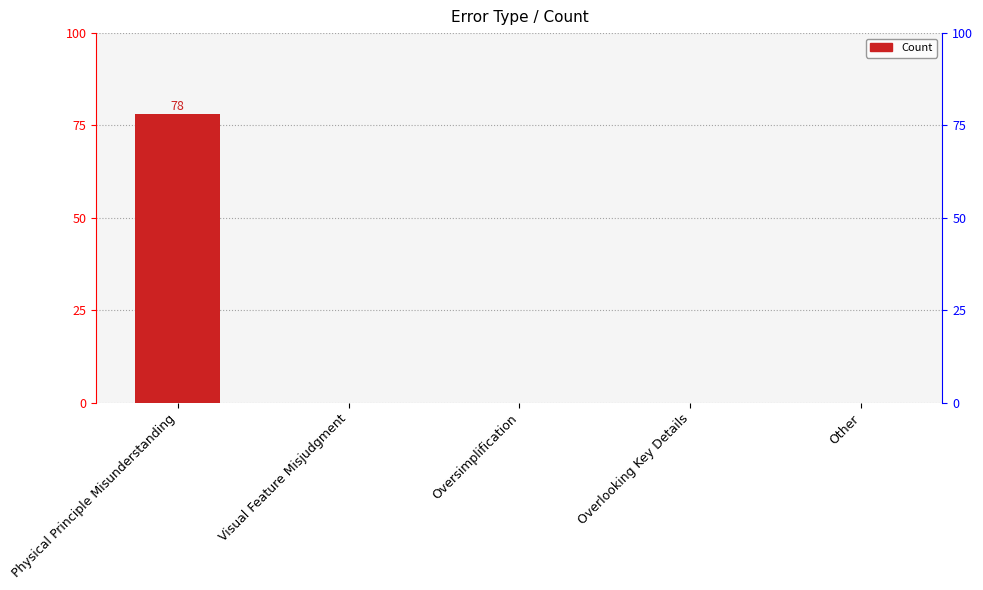

Reading right to left, what are all the values shown in this chart?

Other=0	Overlooking Key Details=0	Oversimplification=0	Visual Feature Misjudgment=0	Physical Principle Misunderstanding=78